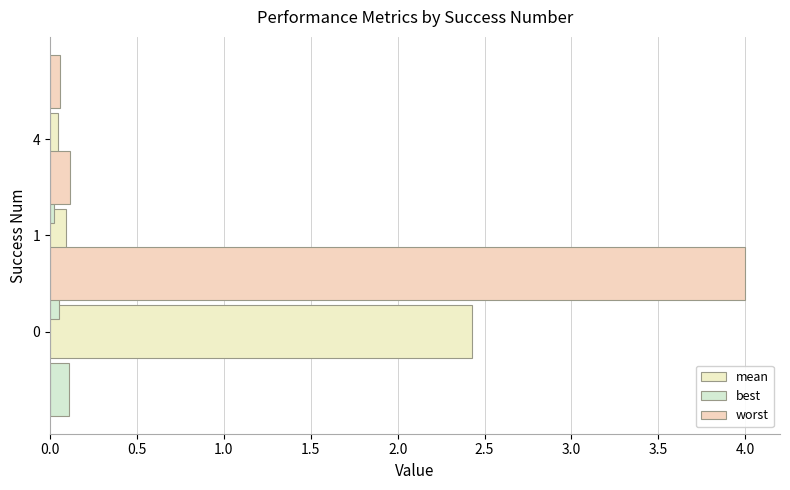

Between 0.0 and 0.5, which series saw the biggest shift?

worst